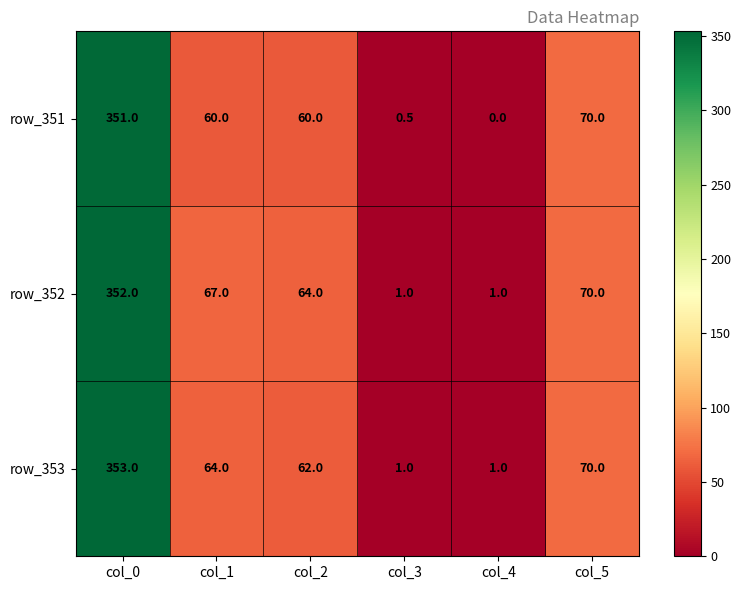

How many data points in row_351 are less than 60?

2